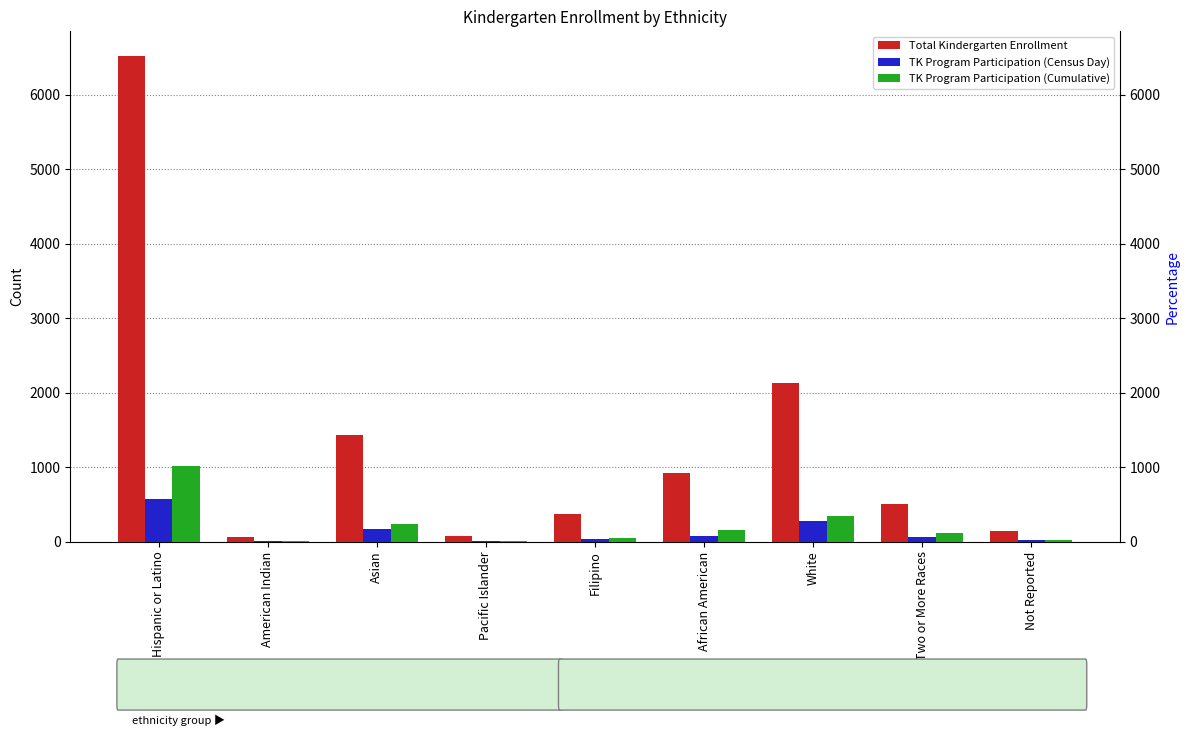

Which series has the largest total across all categories?

Total Kindergarten Enrollment